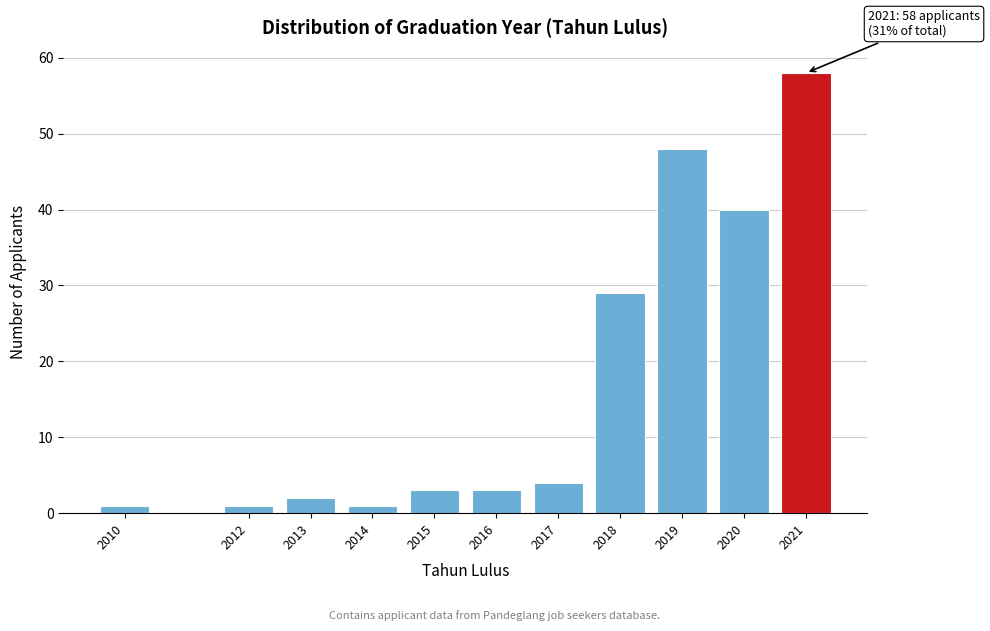

Reading left to right, extract all data points from this chart.

2010=1	2012=1	2013=2	2014=1	2015=3	2016=3	2017=4	2018=29	2019=48	2020=40	2021=58